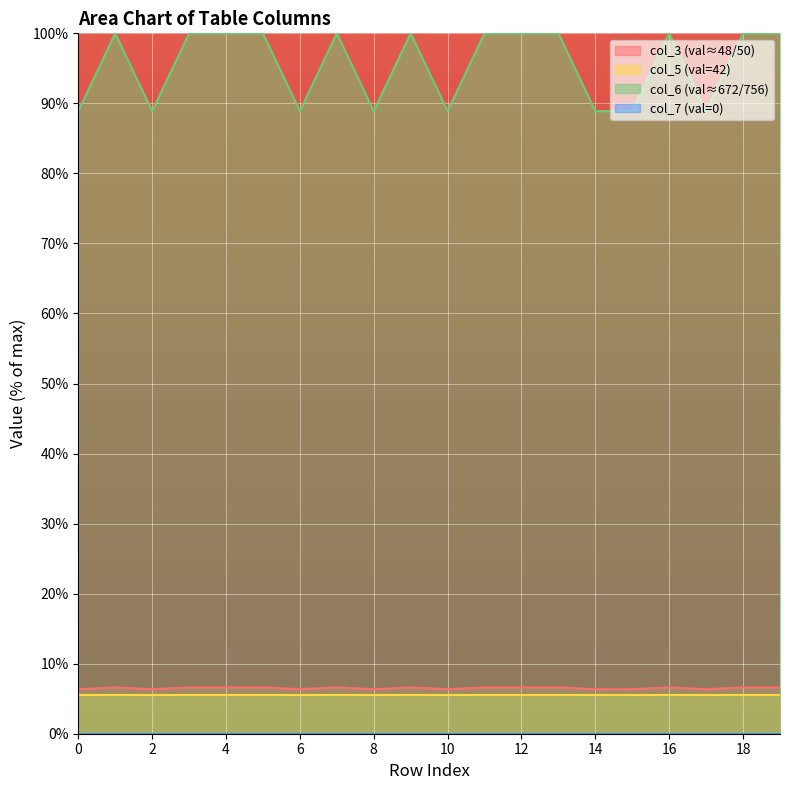

What is the greatest value displayed?

100.0